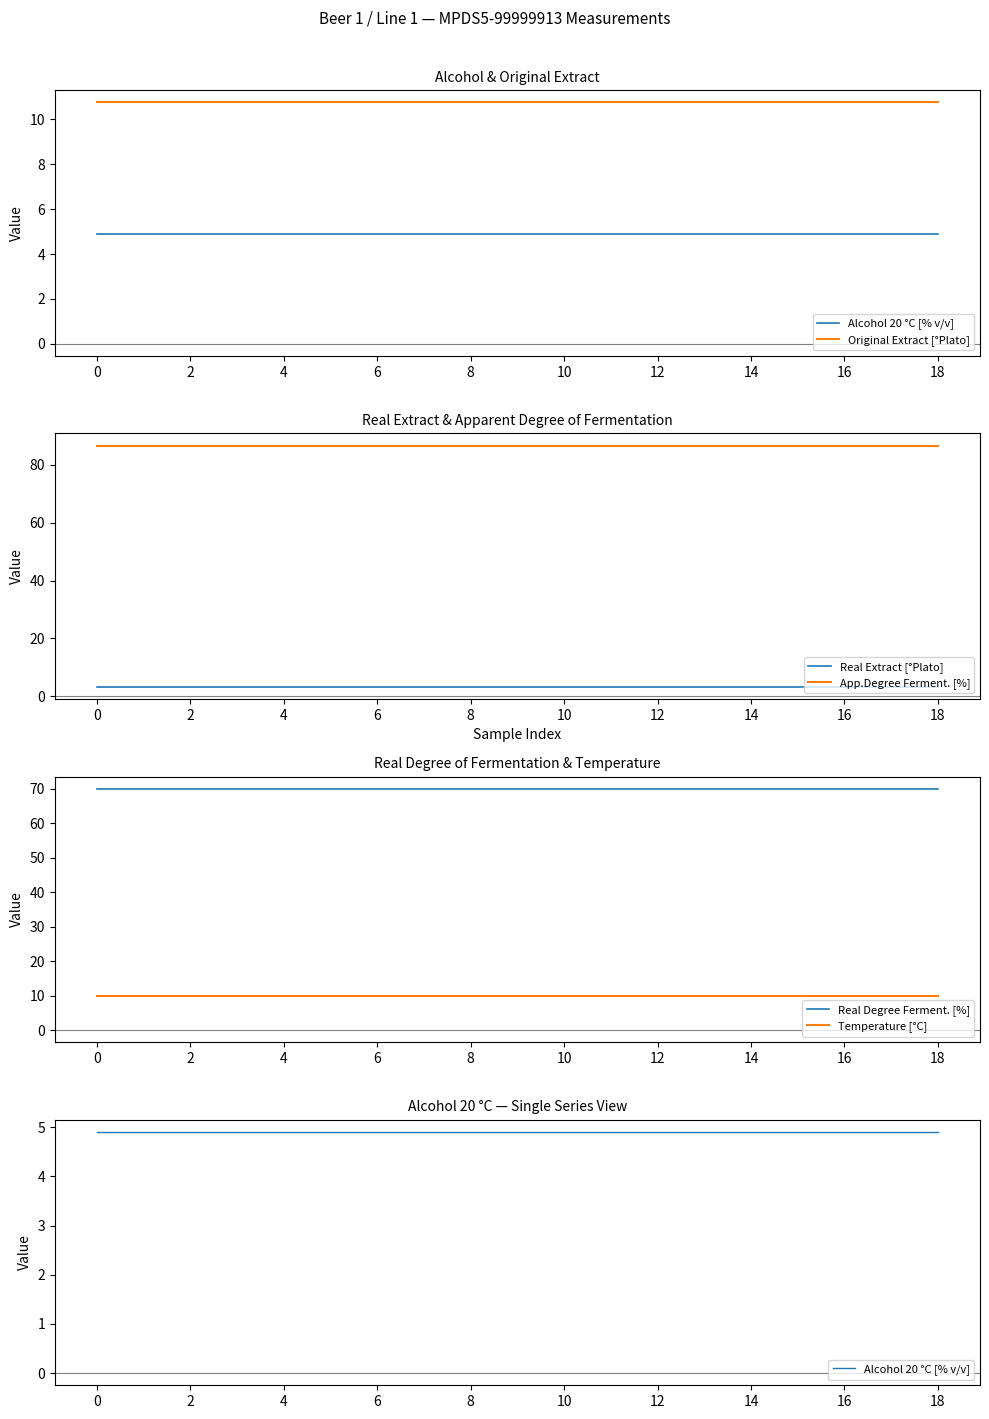

True or false: App.Degree Ferment. [%] and Real Extract [°Plato] cross at least once.

False